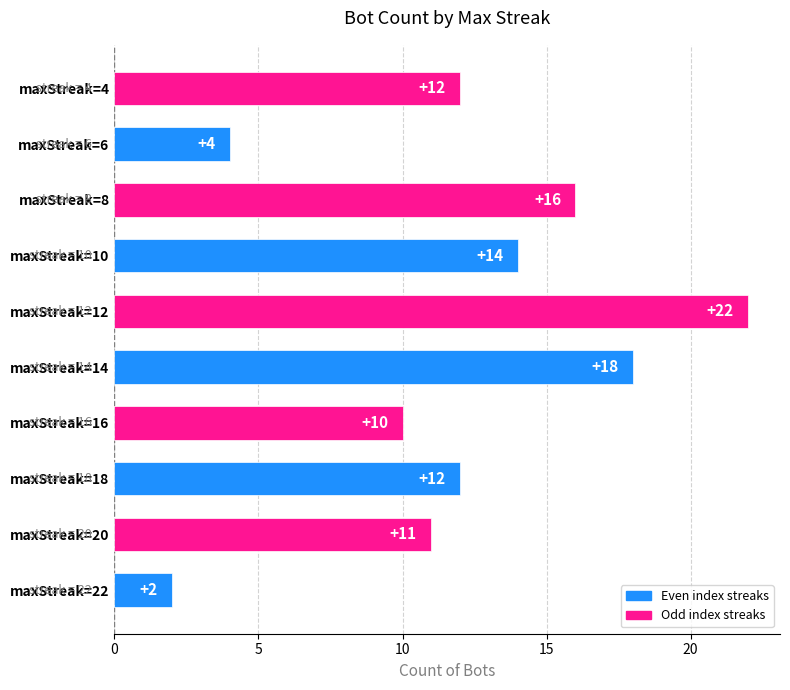

What is the average value?

12